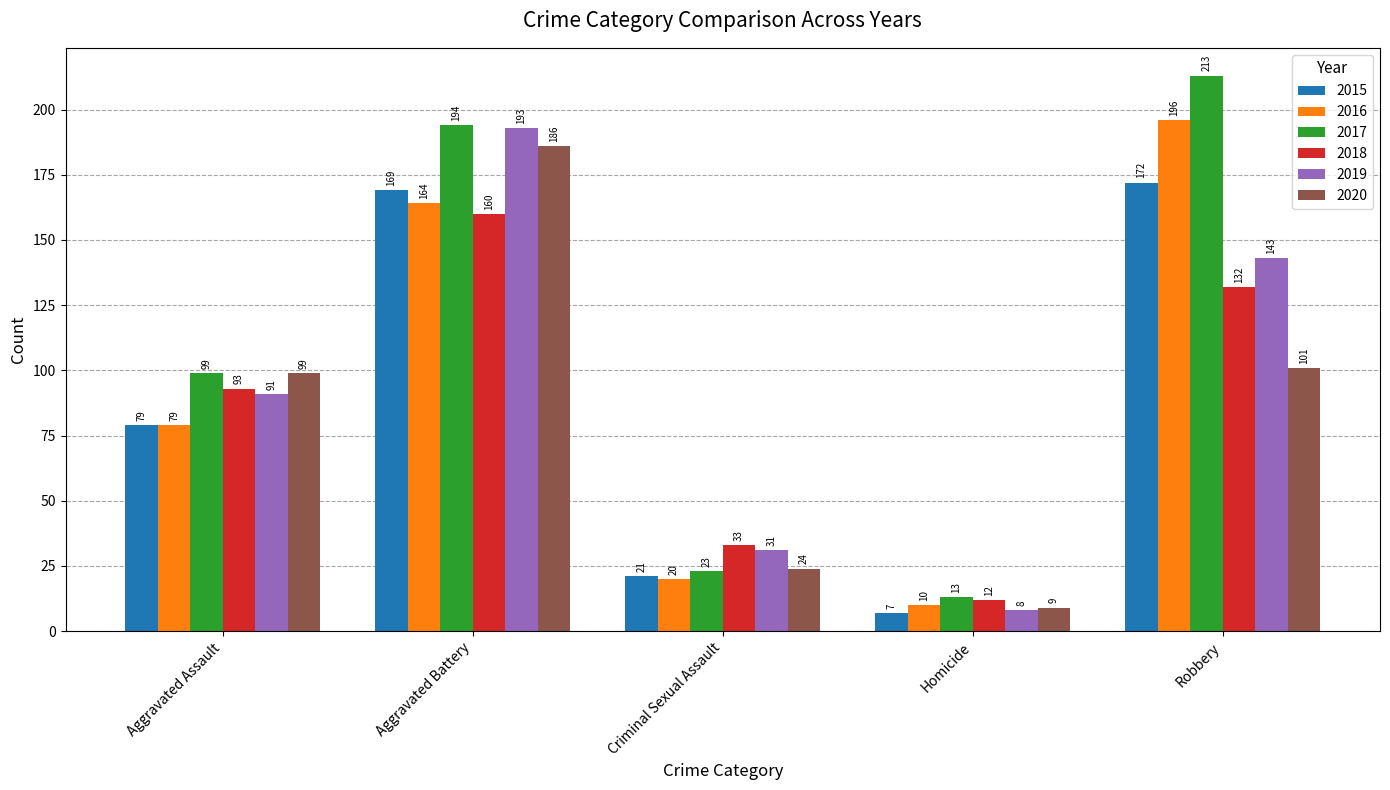

What is the difference between the second highest and minimum values in the 2015 series?

162